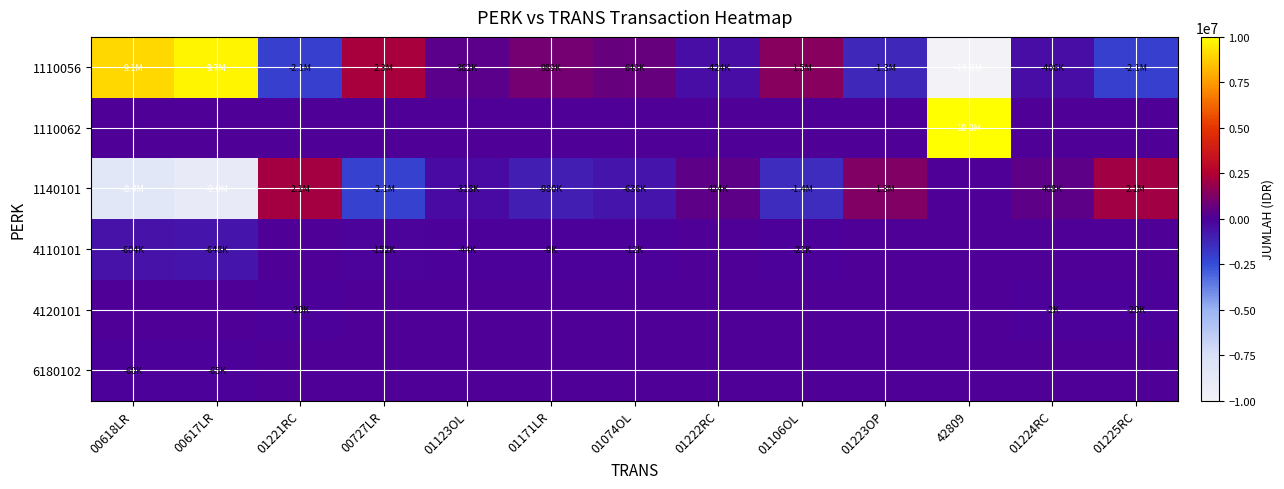

Reading left to right, what are all the values shown in this chart?

1110056: 00618LR=9059884	00617LR=9718196	01221RC=-2090000	00727LR=2261920	01123OL=362263	01171LR=988820	01074OL=648190	01222RC=-424000	01106OL=1460700	01223OP=-1260000	42809=-10000000	01224RC=-406000	01225RC=-2080000
1110062: 00618LR=0	00617LR=0	01221RC=0	00727LR=0	01123OL=0	01171LR=0	01074OL=0	01222RC=0	01106OL=0	01223OP=0	42809=10000000	01224RC=0	01225RC=0
1140101: 00618LR=-8395000	00617LR=-9005000	01221RC=2110000	00727LR=-2110000	01123OL=-318333	01171LR=-980000	01074OL=-636000	01222RC=424000	01106OL=-1440000	01223OP=1260000	42809=0	01224RC=408000	01225RC=2100000
4110101: 00618LR=-604440	00617LR=-648360	01221RC=0	00727LR=-151920	01123OL=-43930	01171LR=-8820	01074OL=-12190	01222RC=0	01106OL=-20700	01223OP=0	42809=0	01224RC=0	01225RC=0
4120101: 00618LR=0	00617LR=0	01221RC=-20000	00727LR=0	01123OL=0	01171LR=0	01074OL=0	01222RC=0	01106OL=0	01223OP=0	42809=0	01224RC=-2000	01225RC=-20000
6180102: 00618LR=-60444	00617LR=-64836	01221RC=0	00727LR=0	01123OL=0	01171LR=0	01074OL=0	01222RC=0	01106OL=0	01223OP=0	42809=0	01224RC=0	01225RC=0